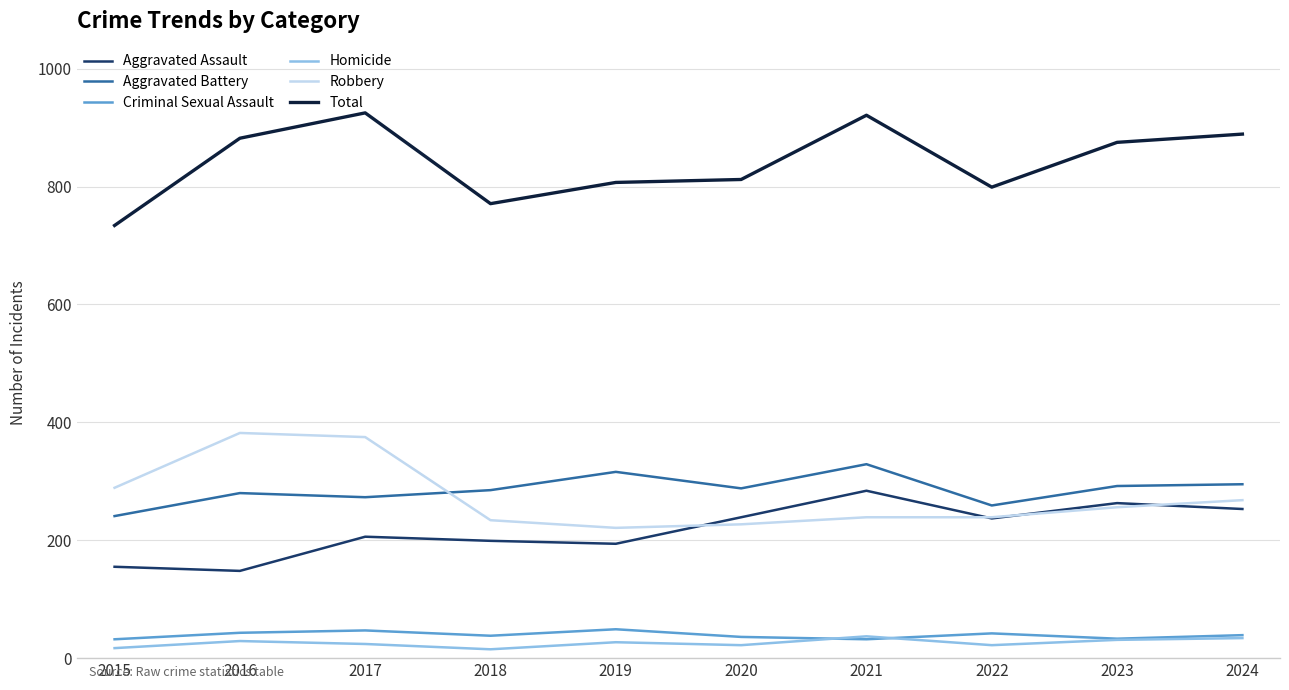

The Robbery series shows 239 at 2022. True or false?

True